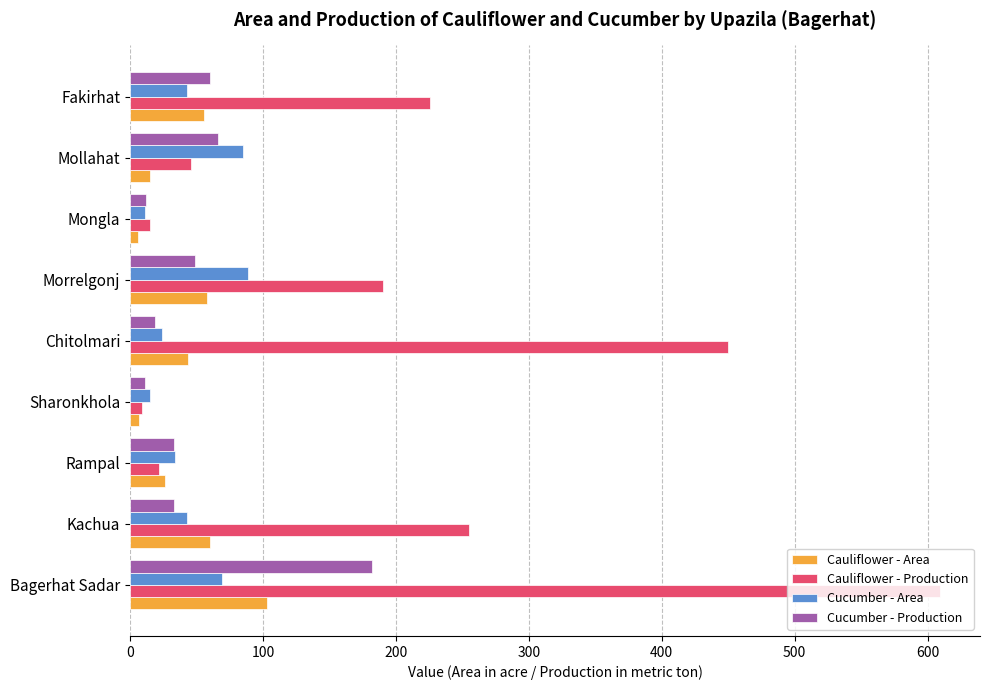

At which label is Cauliflower - Production closest to 309?

Kachua